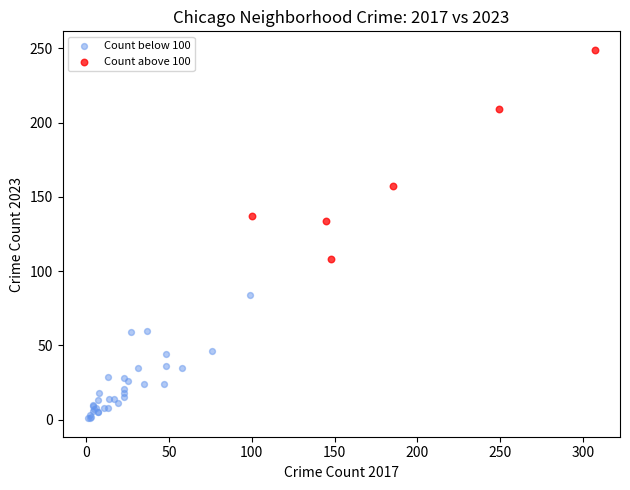

What are all the series names shown in the legend?

Count below 100, Count above 100